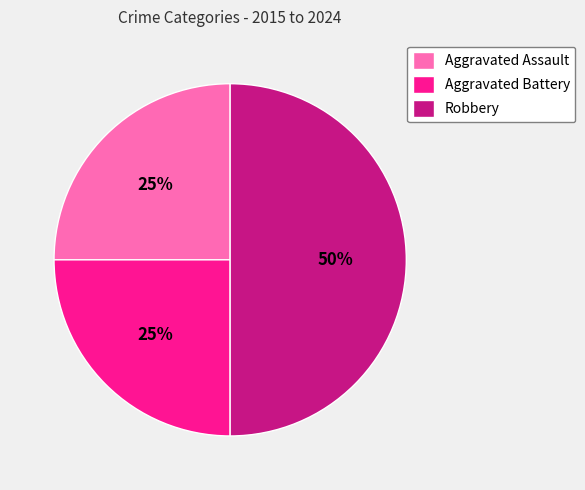

To the nearest percent, what is the average slice percentage?

33%